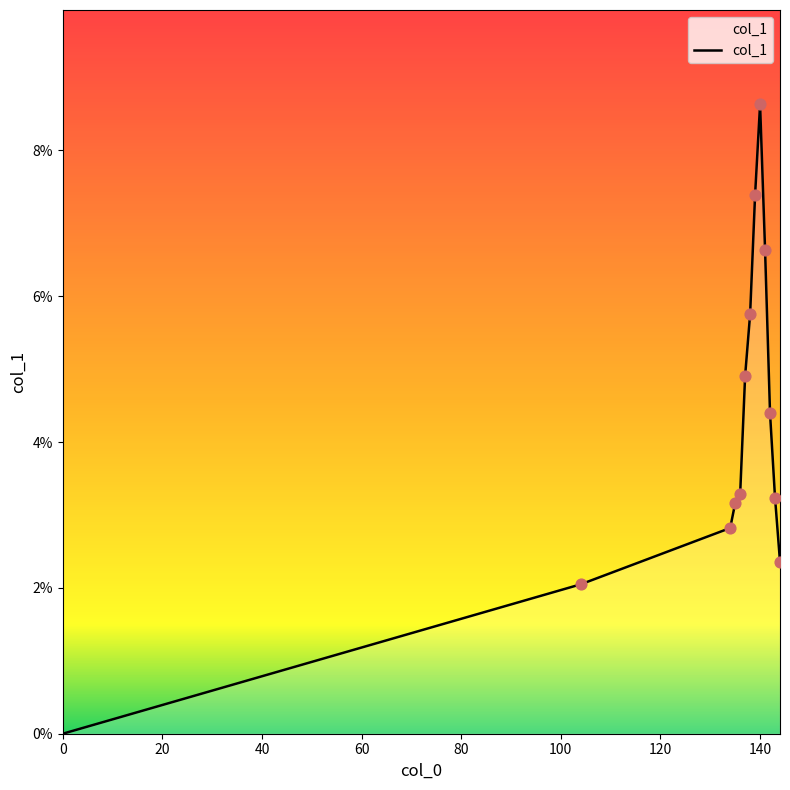

Is this an area chart (filled region under the line)?

Yes